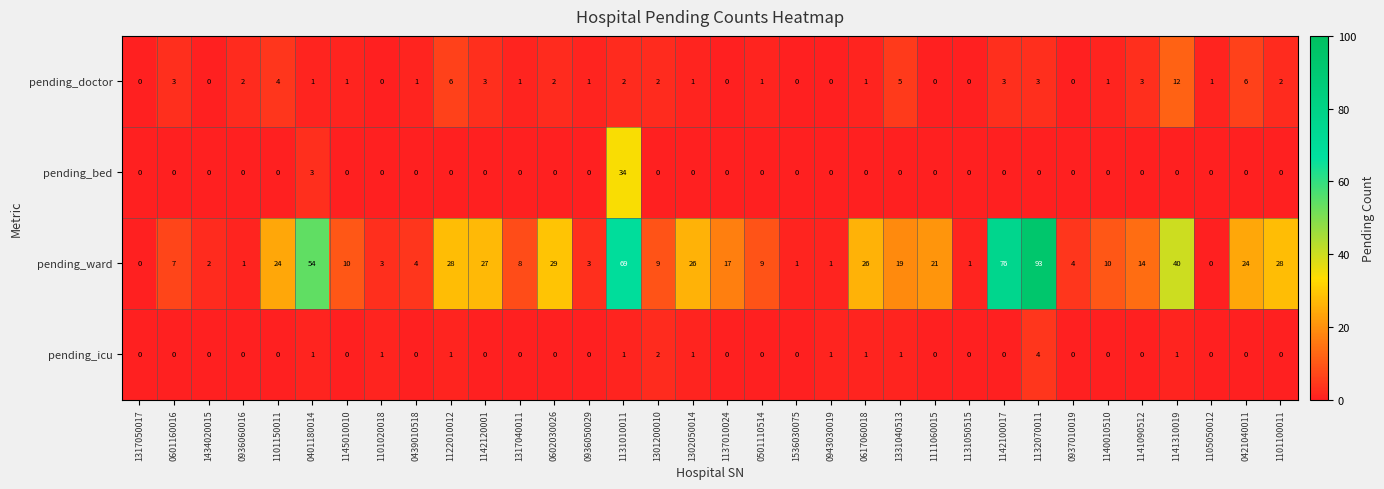

Rank the series by their maximum value, from highest to lowest.

pending_ward, pending_bed, pending_doctor, pending_icu